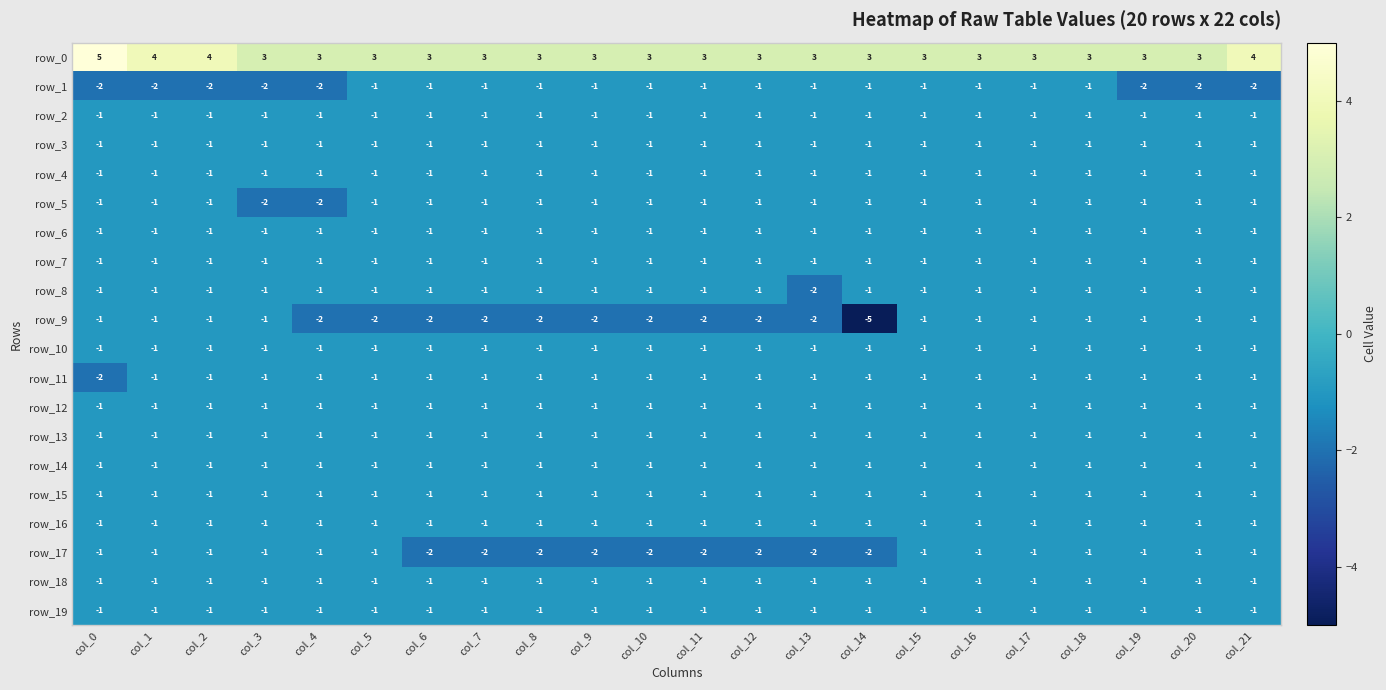

Is it true that row_11 equals -1 at col_16?

True